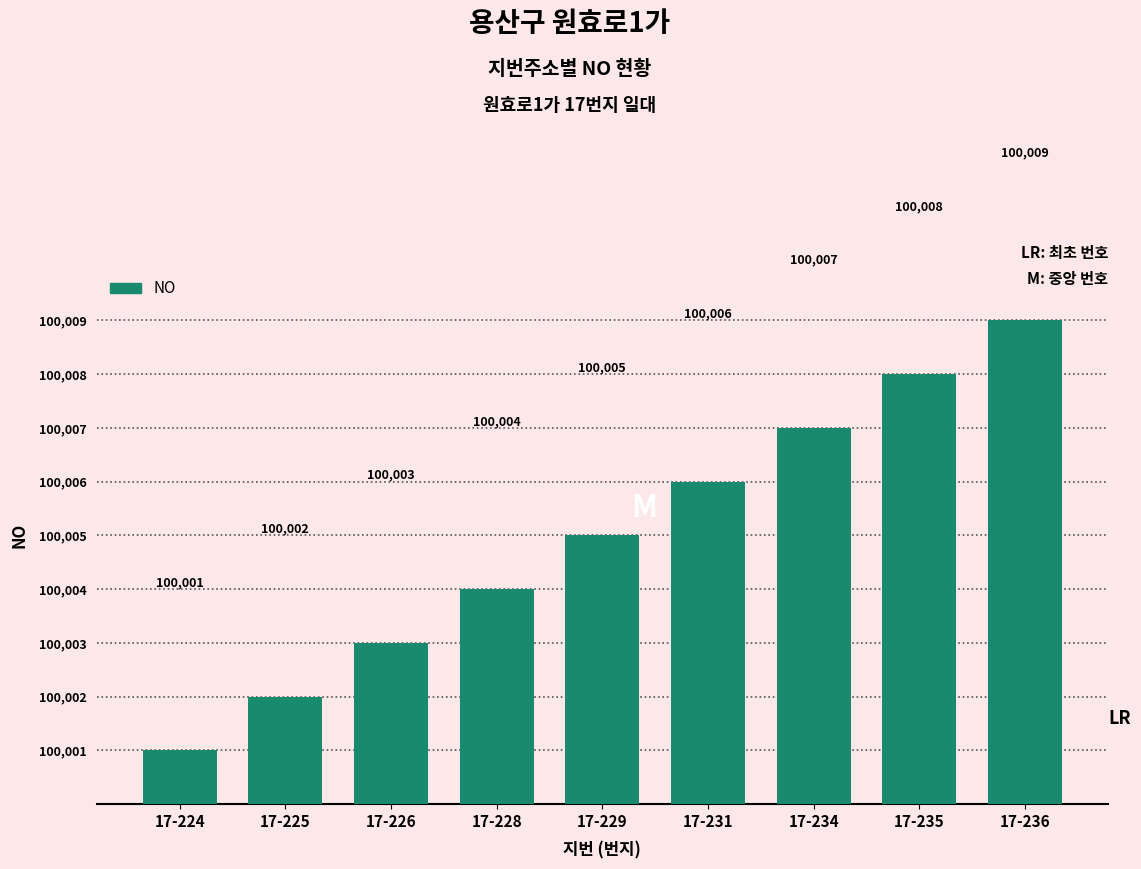

What is the change in value from 17-228 to 17-236?

+5